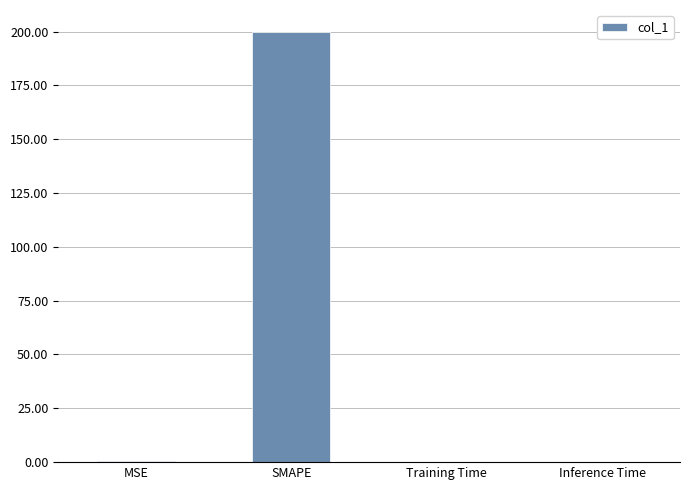

Read the value at MSE.

0.3